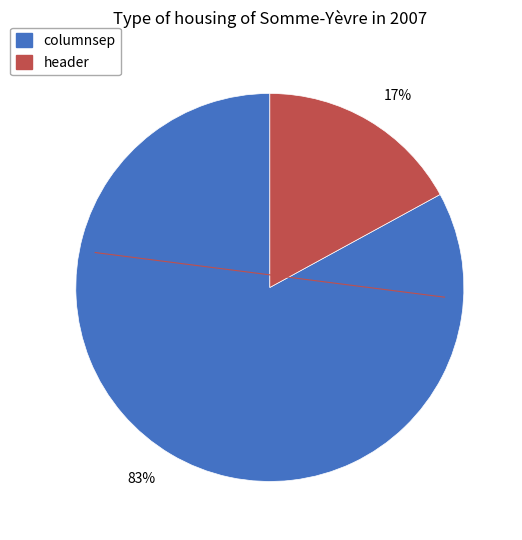

Is the sum of columnsep and header greater than half?

Yes